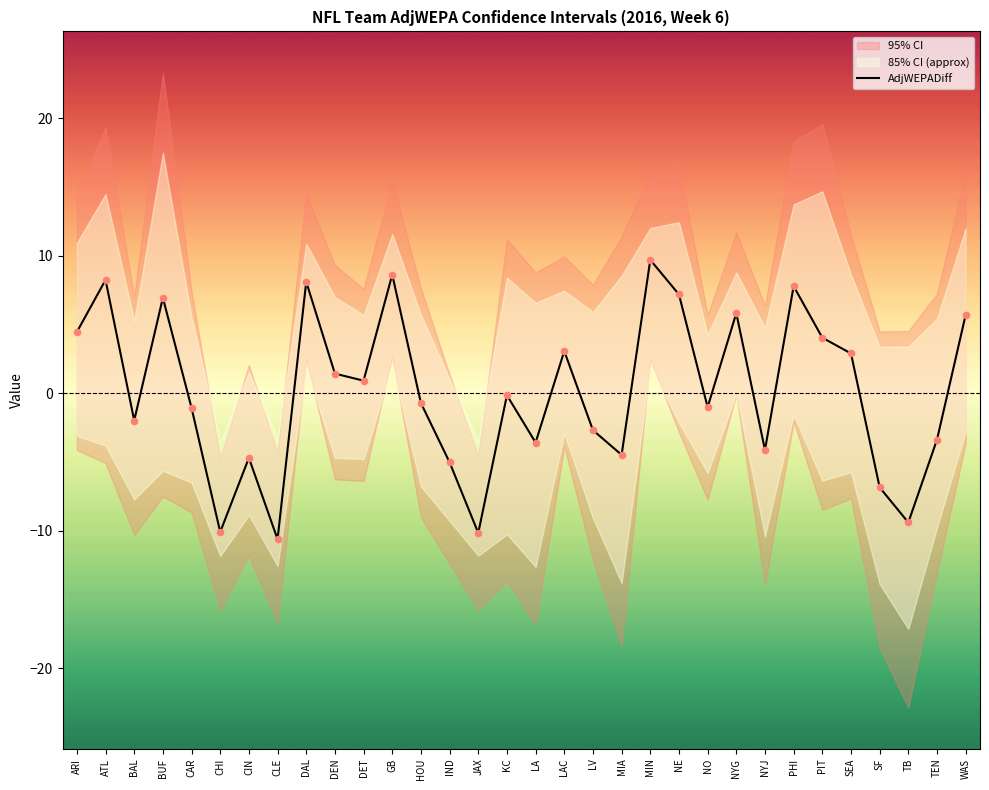

What is the change in value from ATL to GB?

+0.4